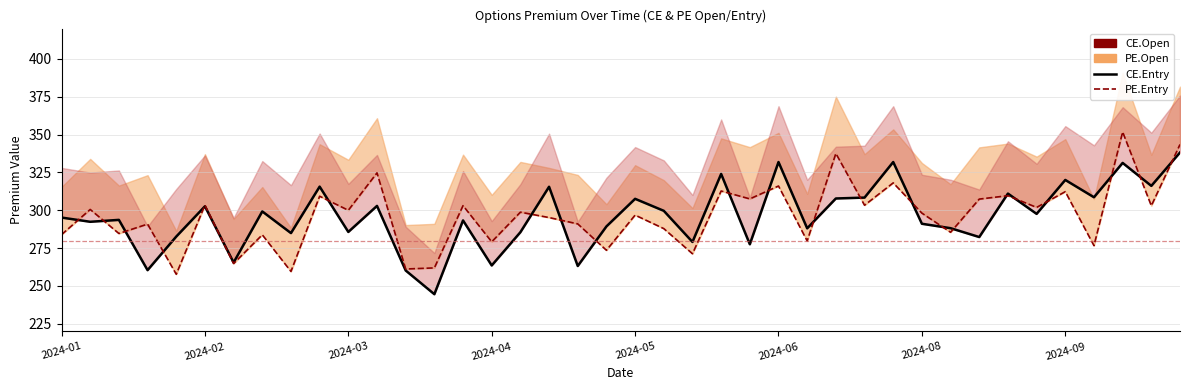

What is the difference between the highest and lowest values at 17?

20.3